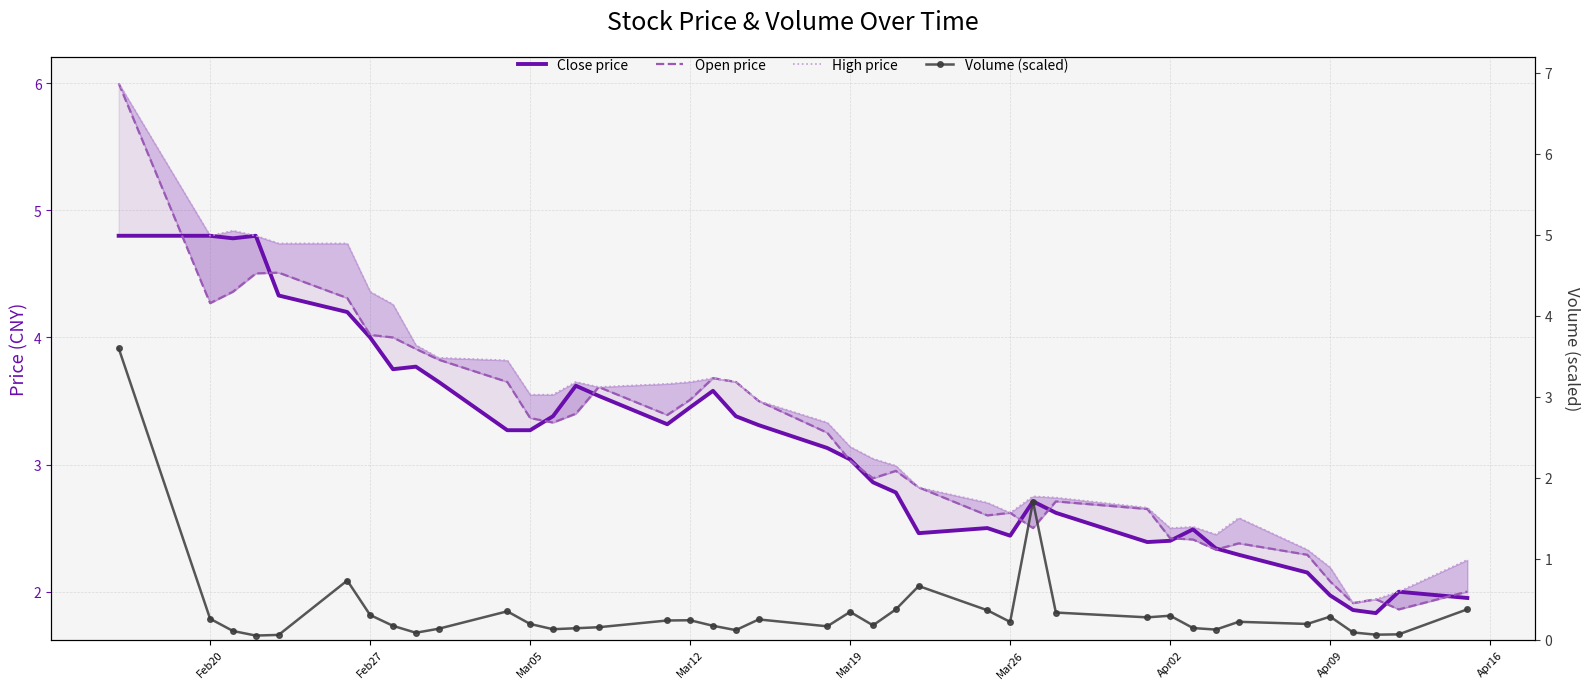

What is the sum of all High price values?

134.1